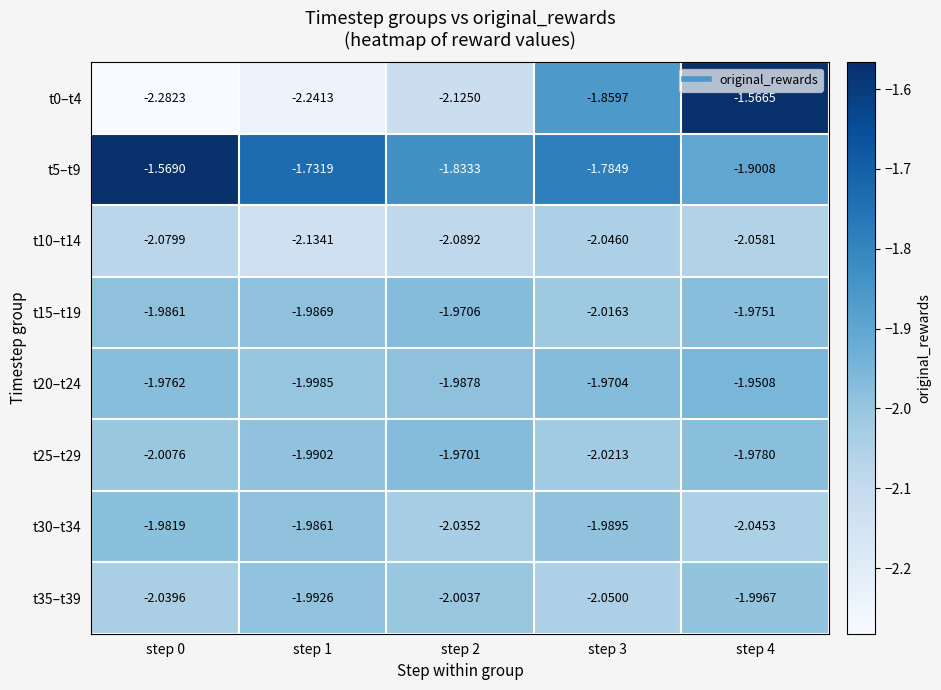

Is the value of t25–t29 at step 0 greater than the value of t35–t39 at step 2?

No